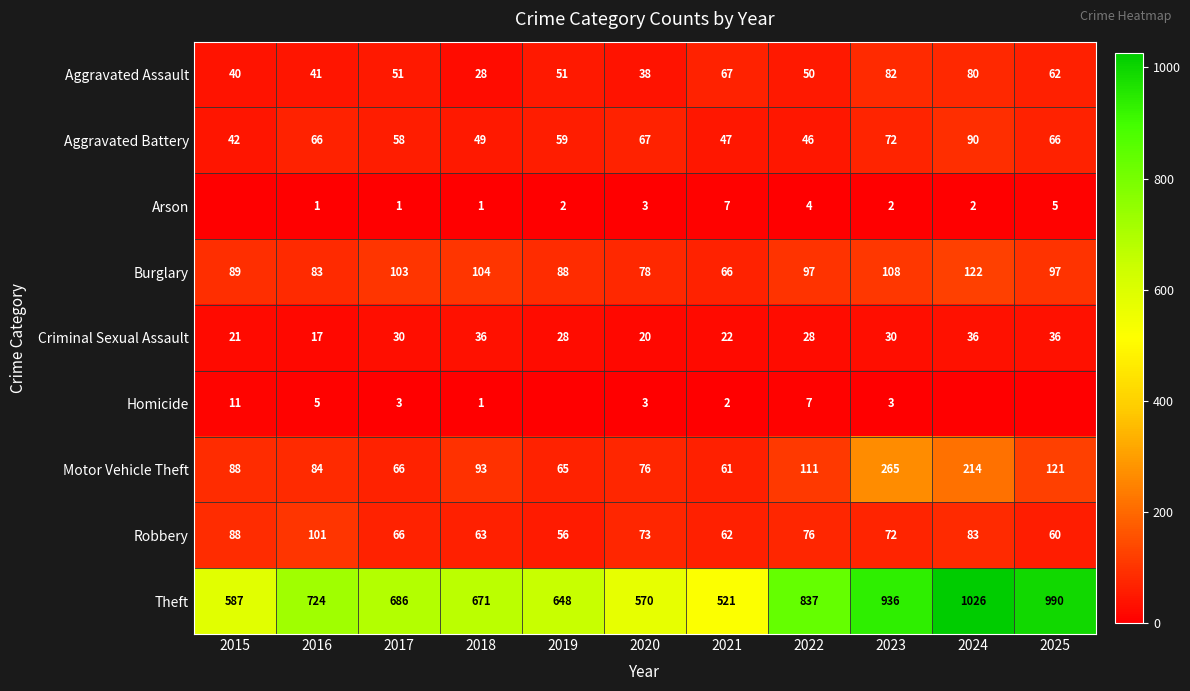

Between 2015 and 2020, which is larger?

2015